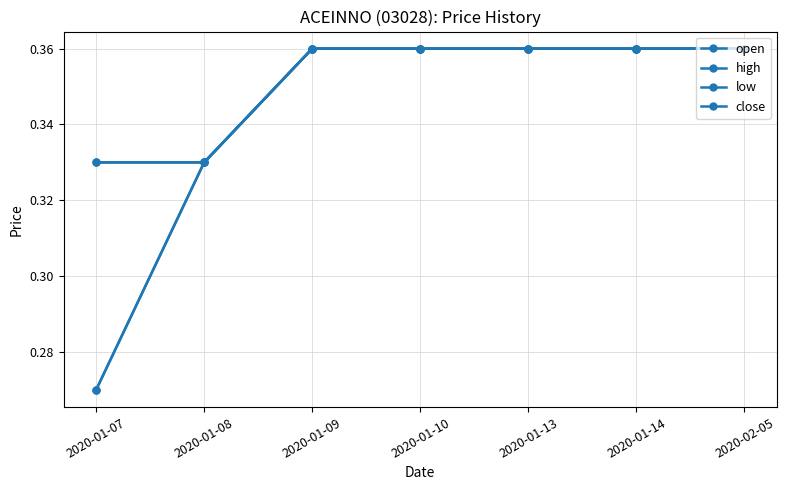

Which series has the widest spread of values?

open